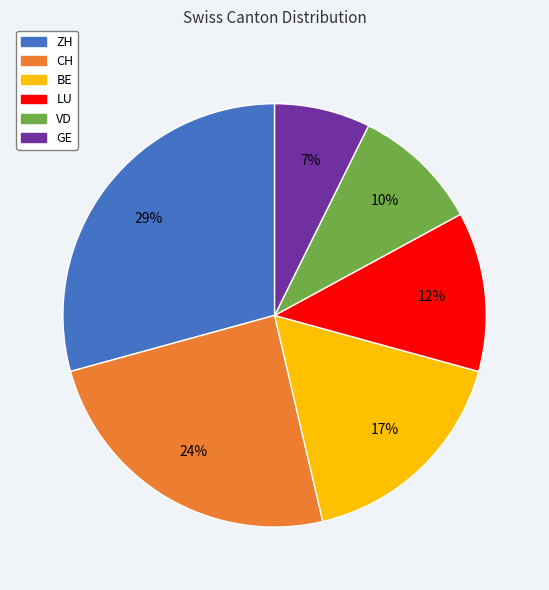

To the nearest percent, what is the combined percentage of VD and CH?

34%